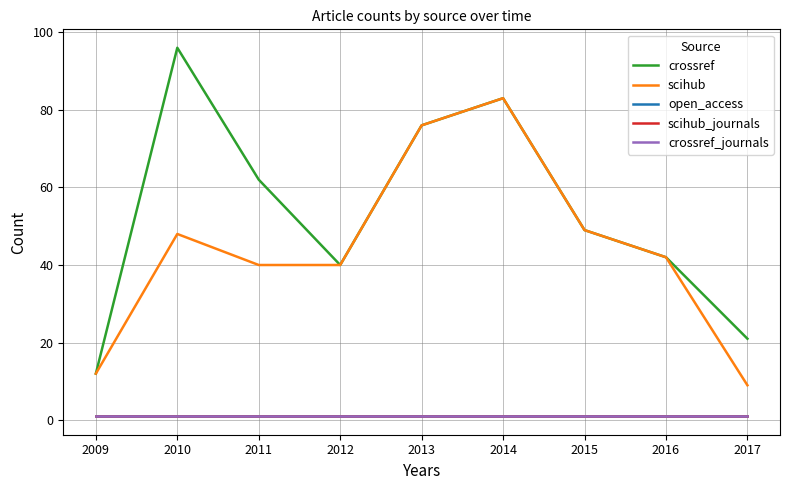

How many lines are shown in the chart?

5